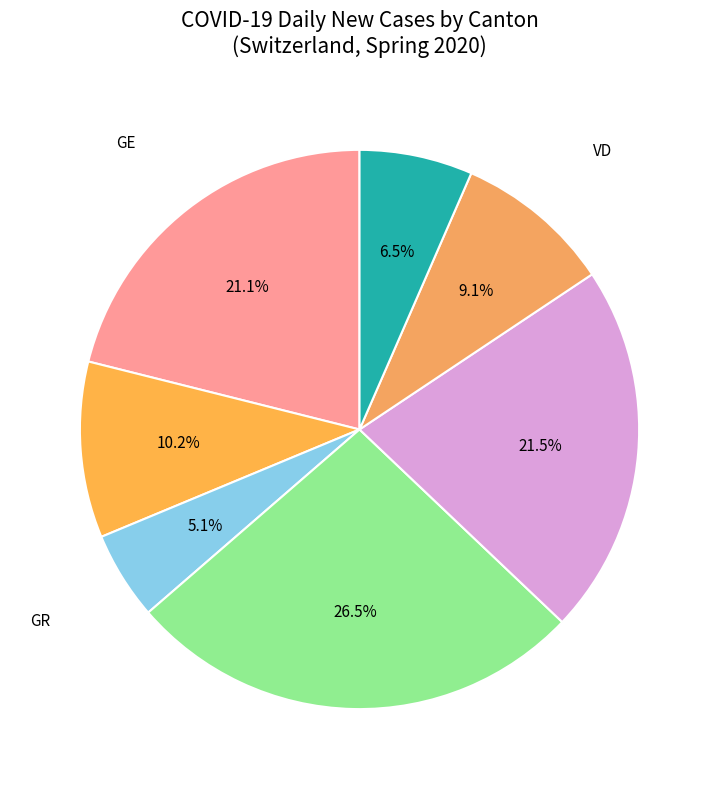

Count the number of slices in the pie.

7